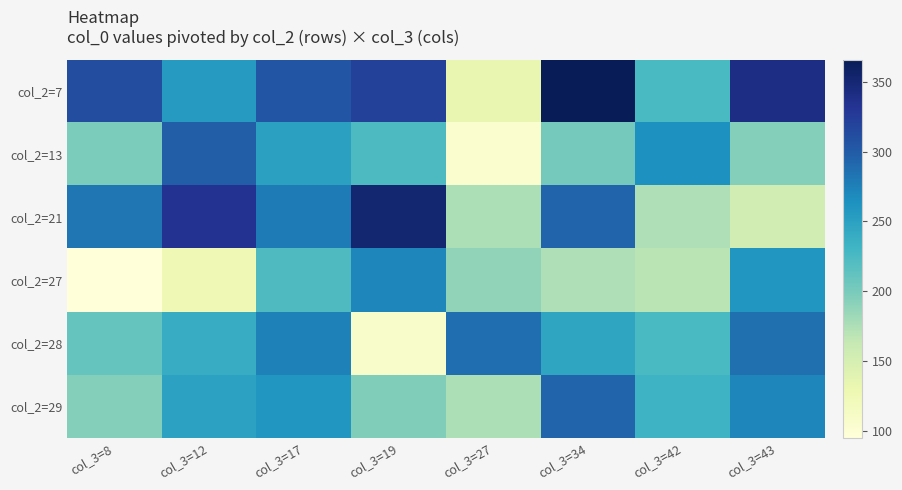

What is the difference between the highest and lowest values at col_3=17?

81